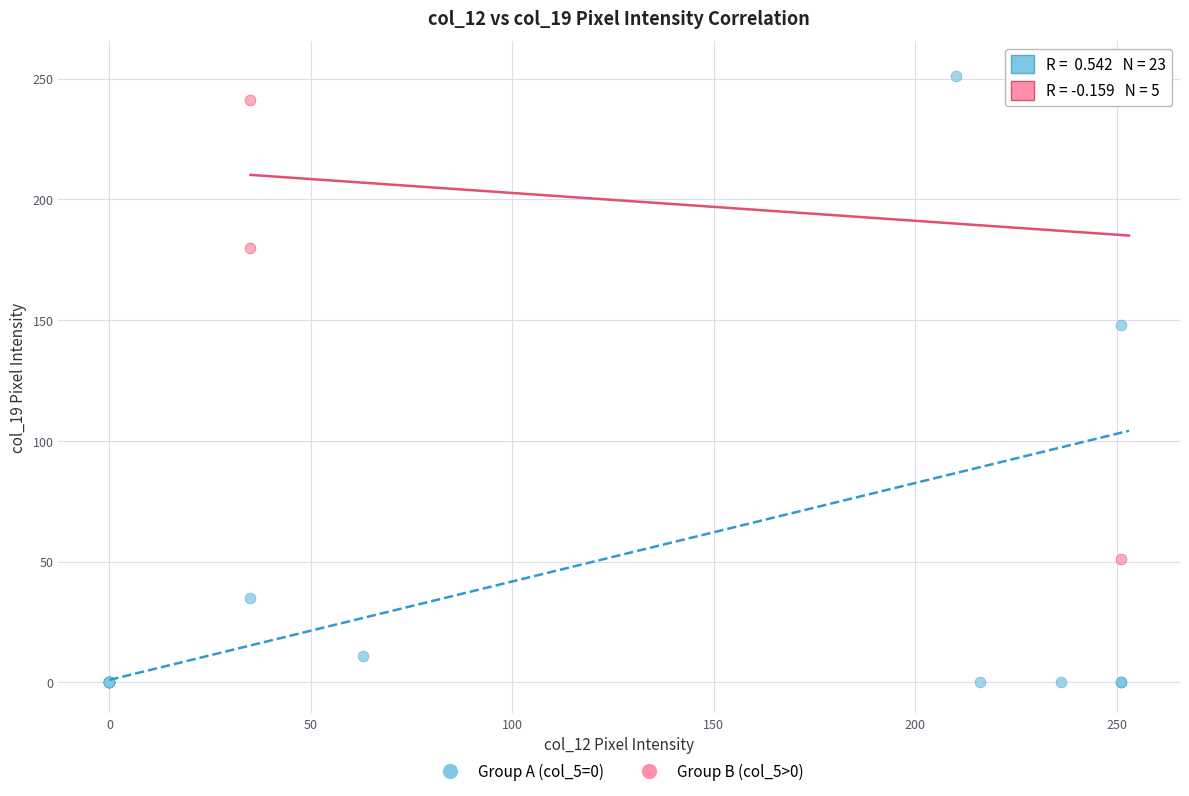

Which series reaches the minimum Y coordinate?

Group A (col_5=0)